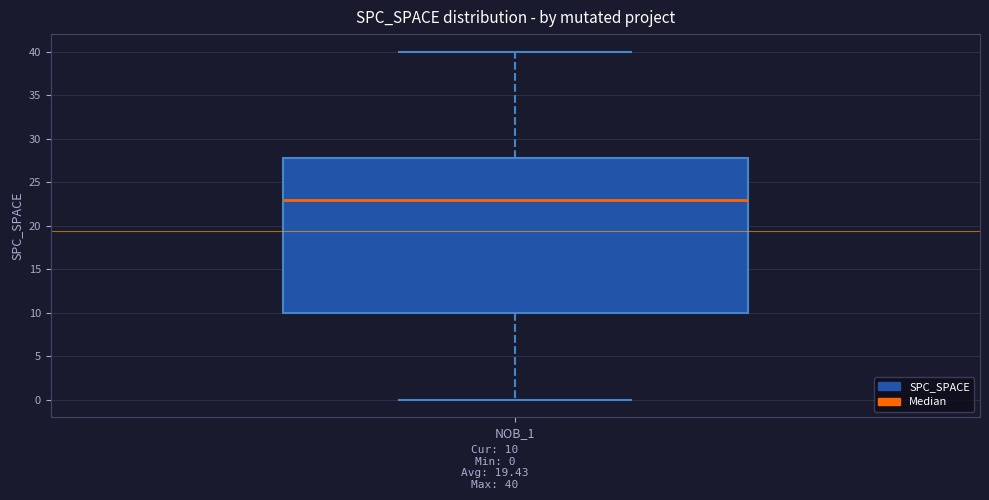

Transcribe this box plot: give where the median line is, the range the box spans, and where the two whiskers end, as read against the y-axis. The values are not printed on the chart, so give them approximately, as read against the axis.

median 23, box 10 to 28, whiskers 0 to 40